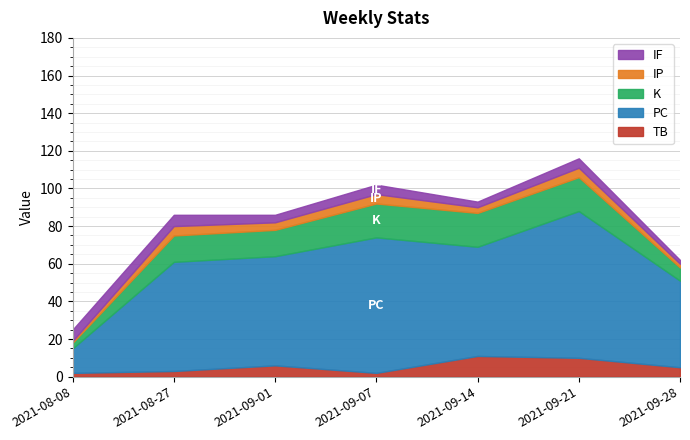

Reading right to left, transcribe all the data shown in this chart.

TB: 2021-09-28=5	2021-09-21=10	2021-09-14=11	2021-09-07=2	2021-09-01=6	2021-08-27=3	2021-08-08=2
PC: 2021-09-28=46	2021-09-21=78	2021-09-14=58	2021-09-07=72	2021-09-01=58	2021-08-27=58	2021-08-08=13
K: 2021-09-28=7	2021-09-21=18	2021-09-14=18	2021-09-07=18	2021-09-01=14	2021-08-27=14	2021-08-08=3
IP: 2021-09-28=2	2021-09-21=5	2021-09-14=3	2021-09-07=5	2021-09-01=4	2021-08-27=5	2021-08-08=1
IF: 2021-09-28=2	2021-09-21=5	2021-09-14=3	2021-09-07=5	2021-09-01=4	2021-08-27=6	2021-08-08=6